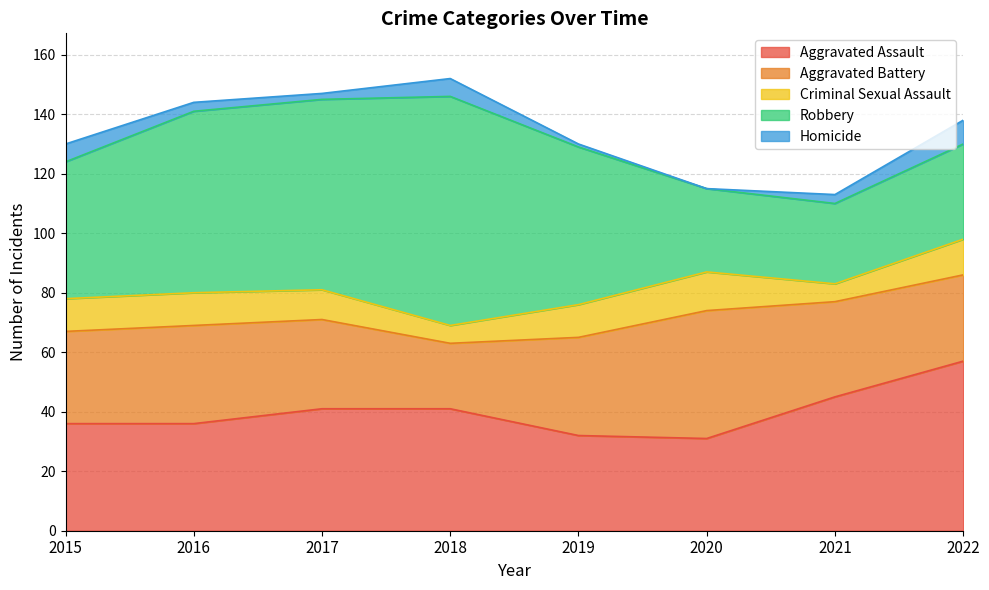

What are all the series names shown in the legend?

Aggravated Assault, Aggravated Battery, Criminal Sexual Assault, Robbery, Homicide